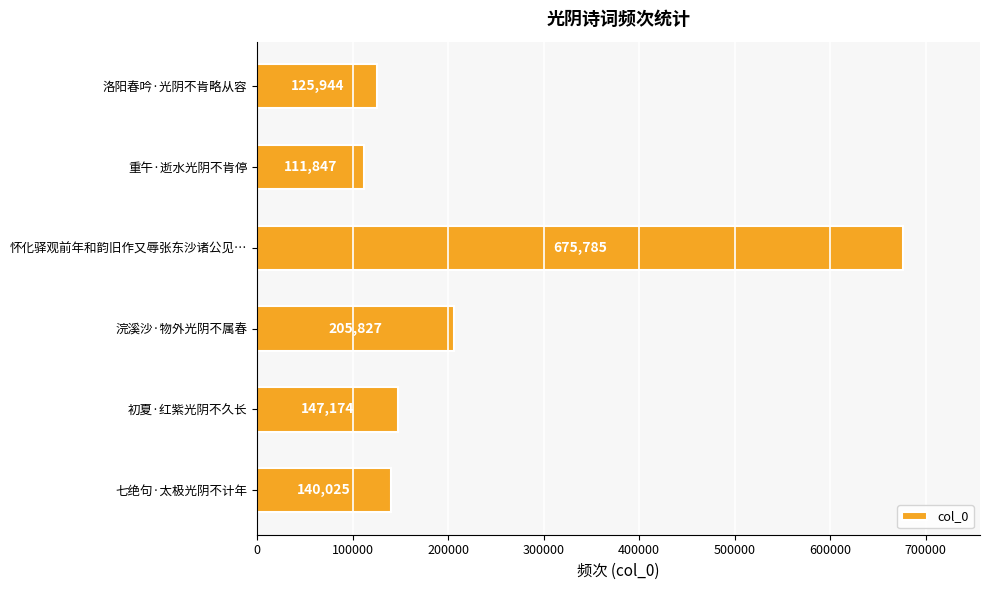

Where is the data nearest to the value 393816?

浣溪沙·物外光阴不属春